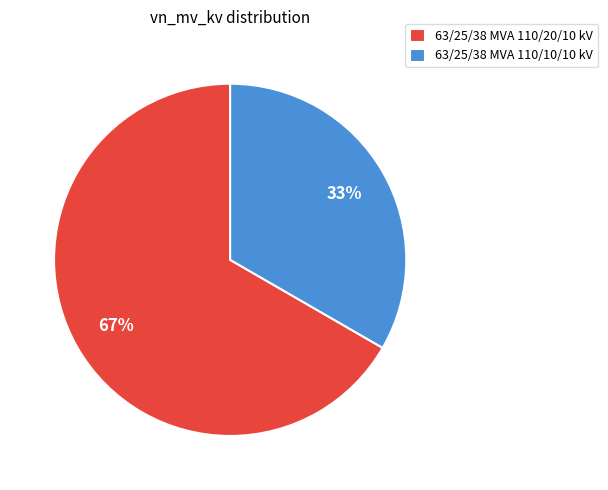

Which has a higher value, 63/25/38 MVA 110/10/10 kV or 63/25/38 MVA 110/20/10 kV?

63/25/38 MVA 110/20/10 kV